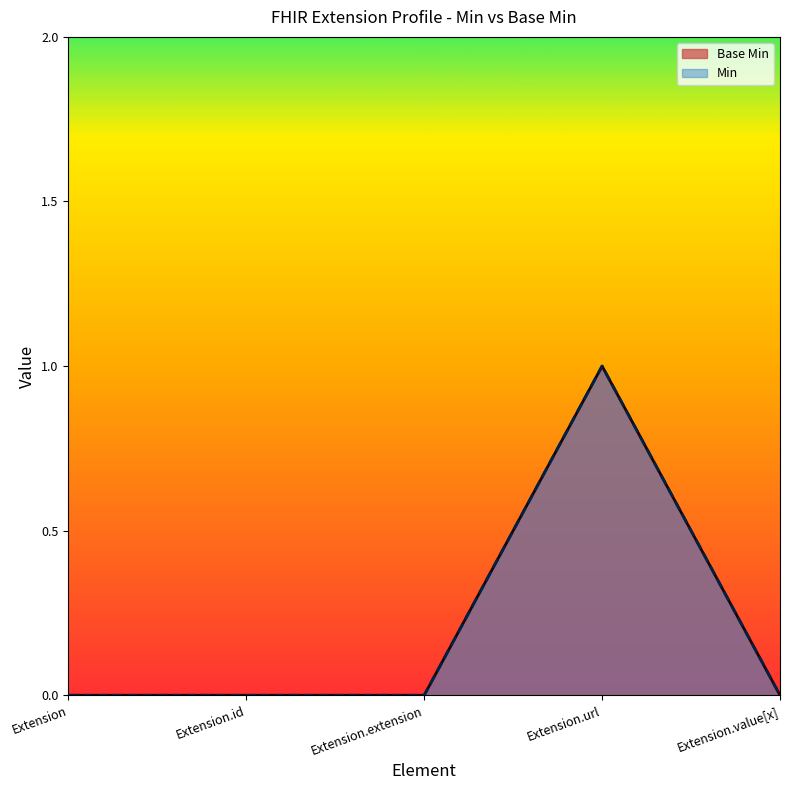

Reading right to left, extract all data points from this chart.

0	1	0	0	0